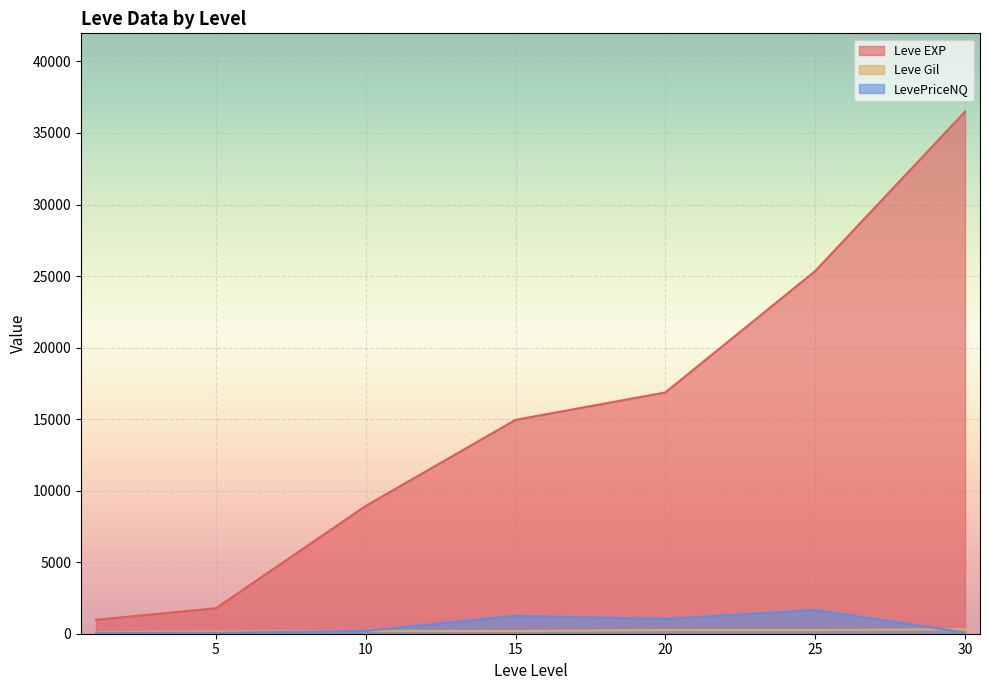

How many values in the Leve Gil series exceed 175?

14